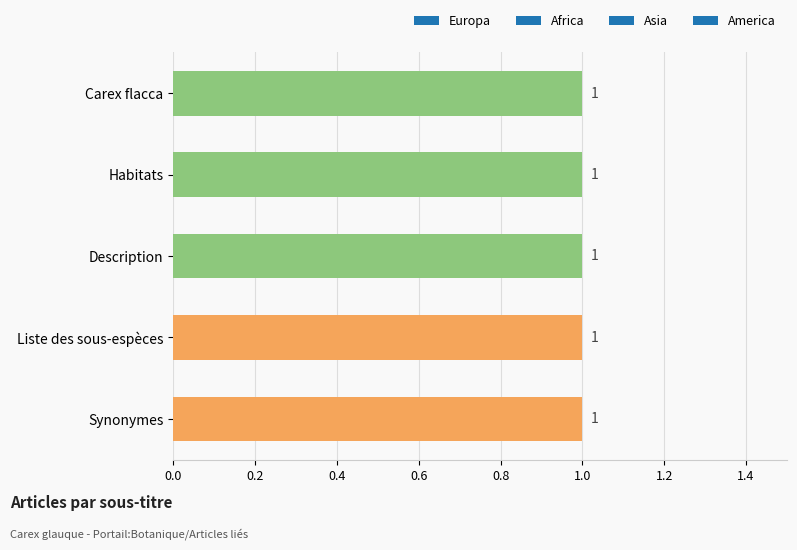

How many categories are shown in the chart?

5